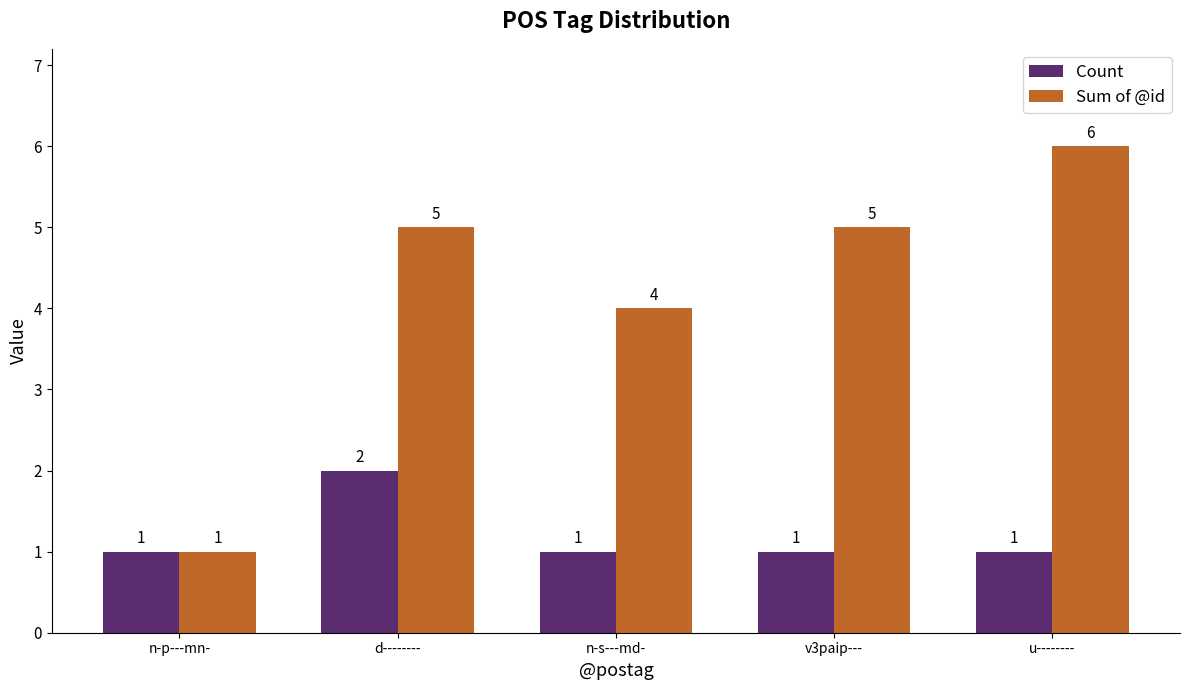

Which series has the largest total across all categories?

Sum of @id